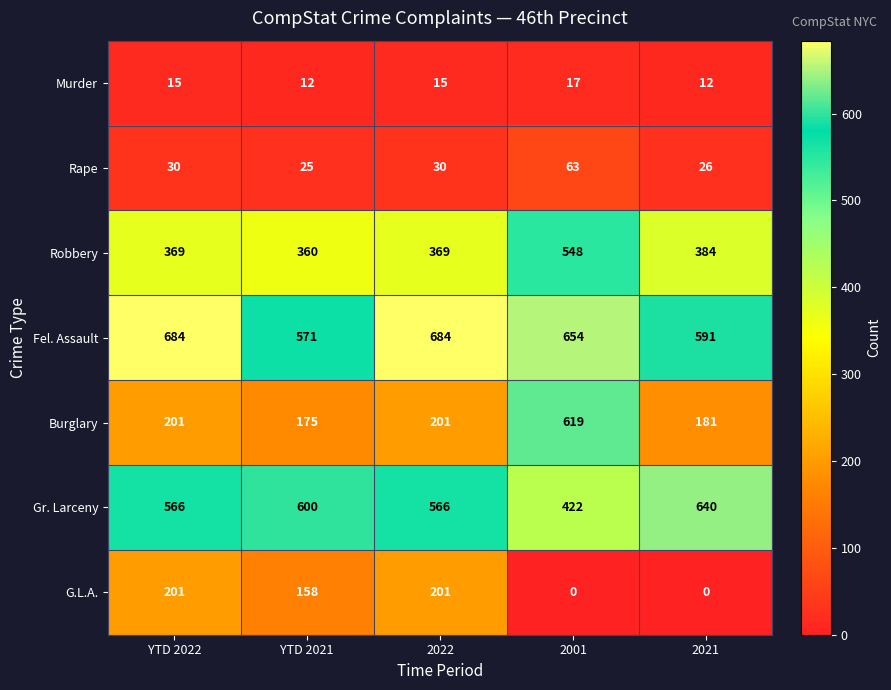

What is the sum of all Fel. Assault values?

3184